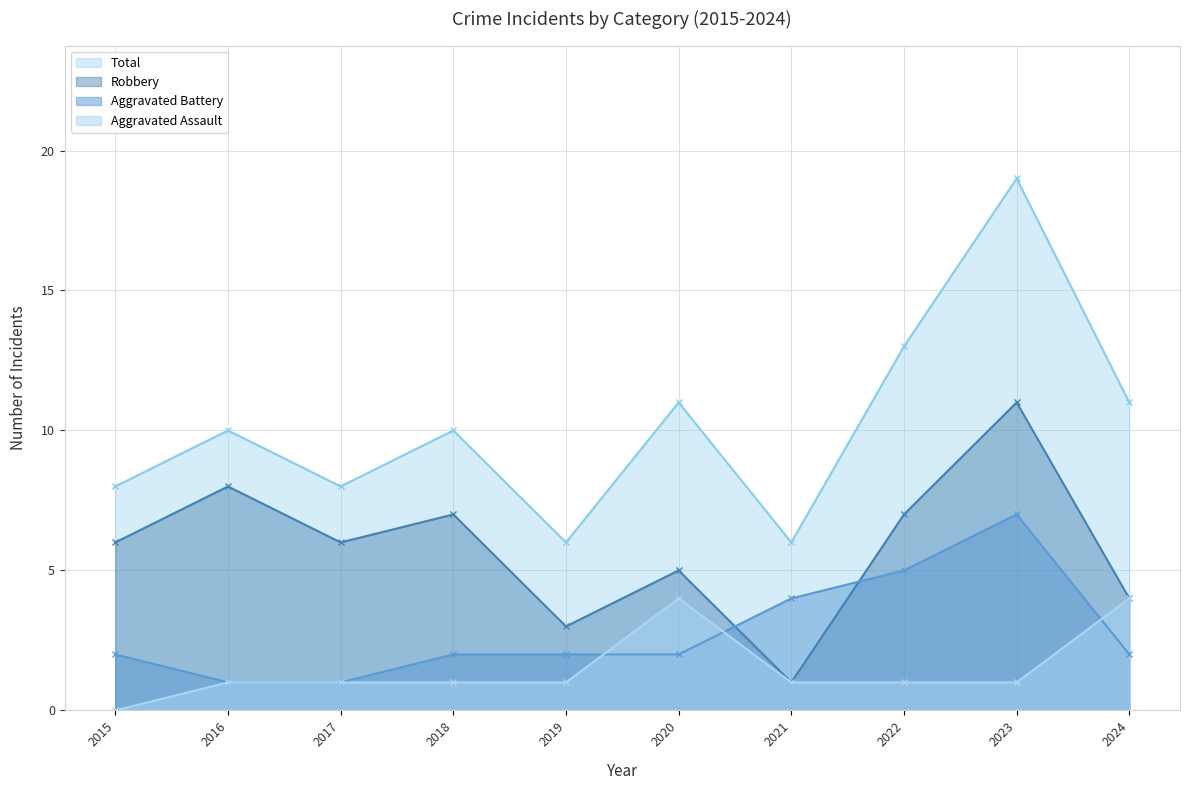

How many lines are shown in the chart?

4